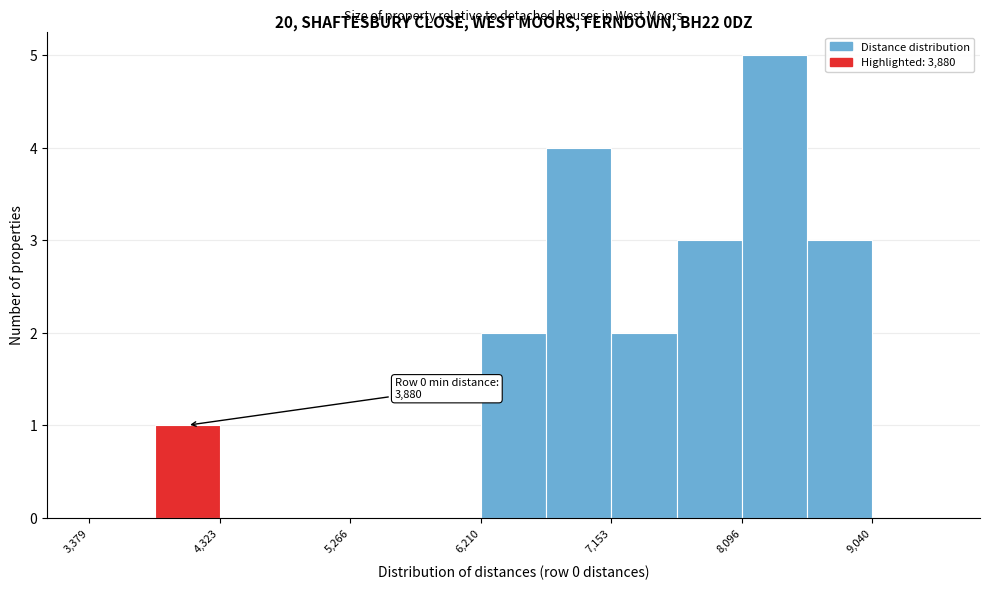

Which range on the x-axis has the tallest bar?

8100 to 8600